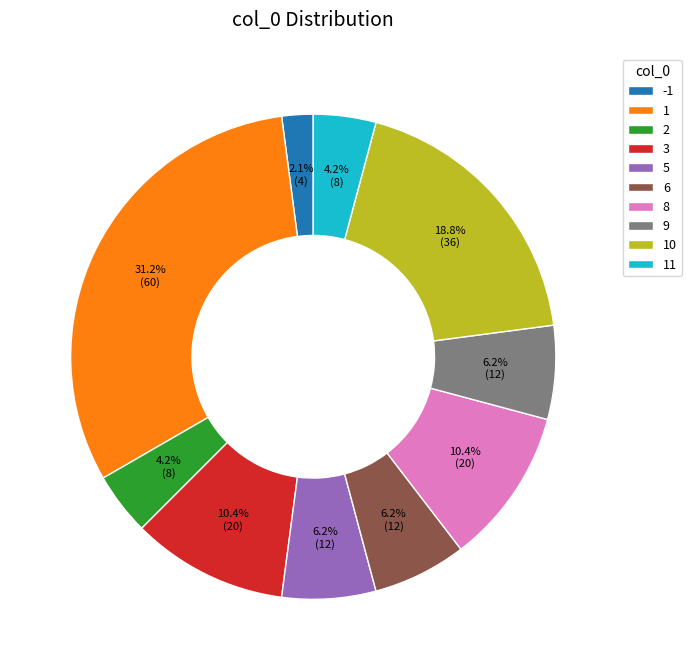

What is the ratio of the value at 9 to the value at 8?

0.6